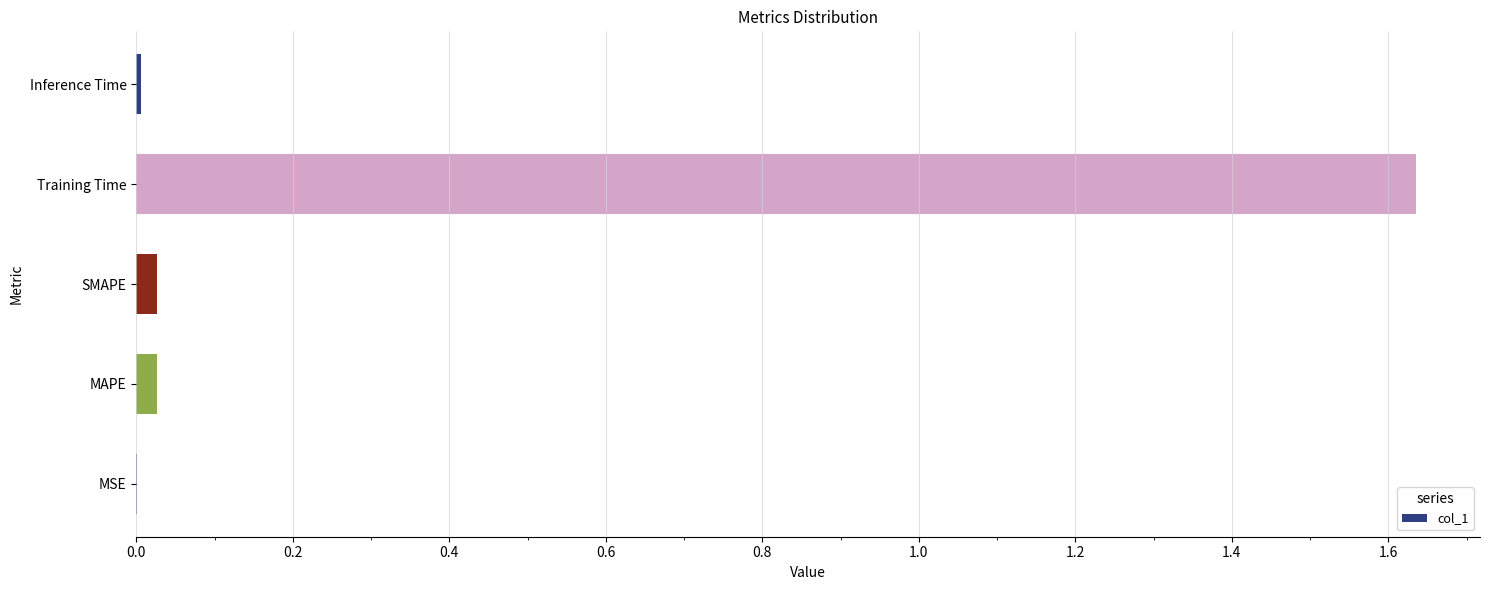

What is the sum of all values?

1.7